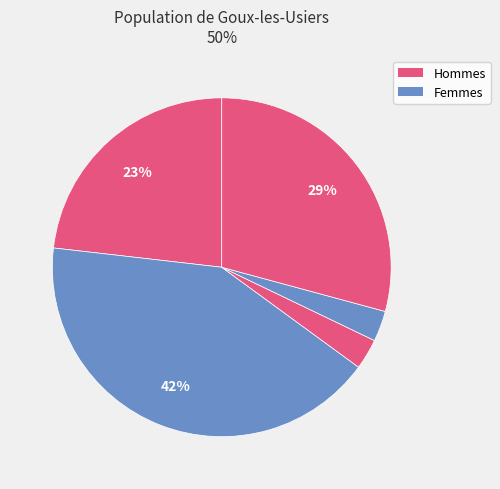

Count the number of slices in the pie.

5